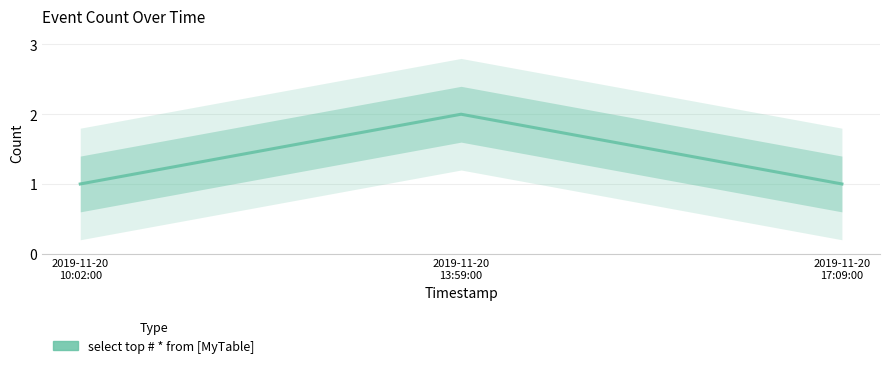

Reading left to right, list all the values displayed in this chart.

1	2	1